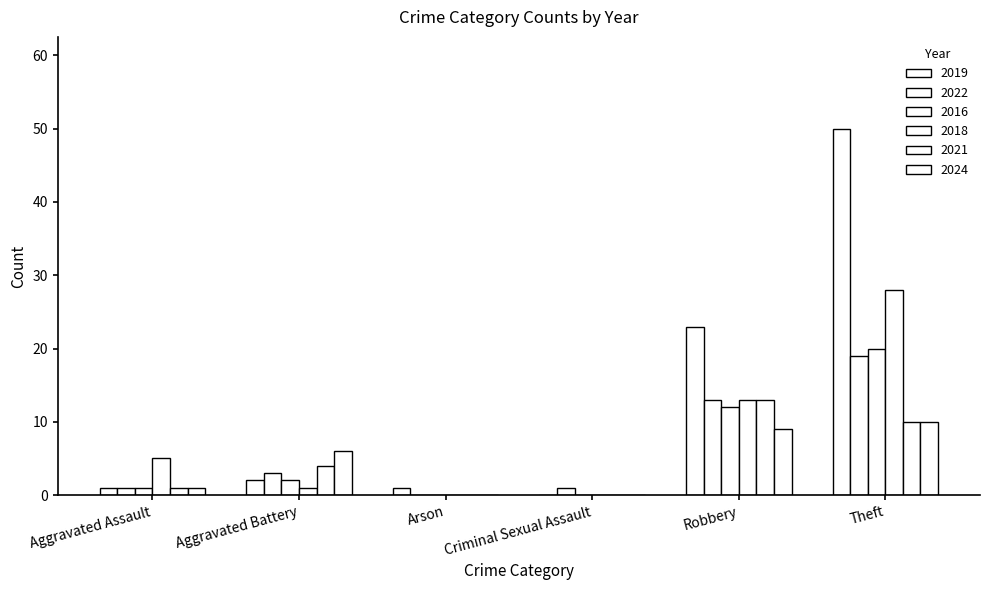

How many groups of bars are there?

6